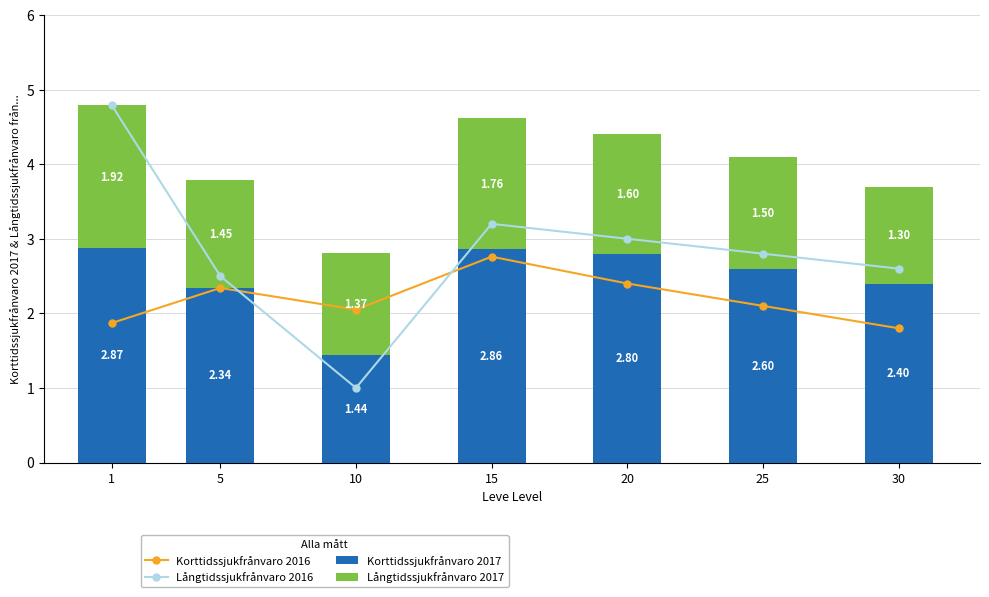

What is the difference between the second highest and second lowest values in the Långtidssjukfrånvaro 2017 series?

0.4